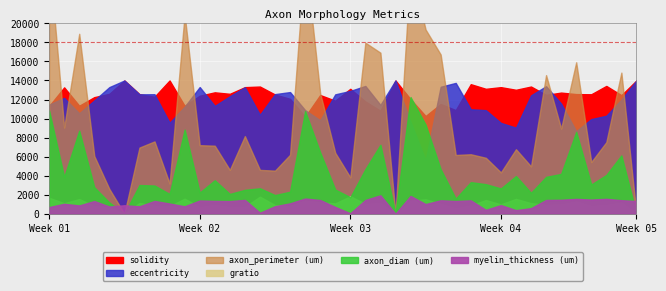

How many times do eccentricity and gratio cross each other?

11